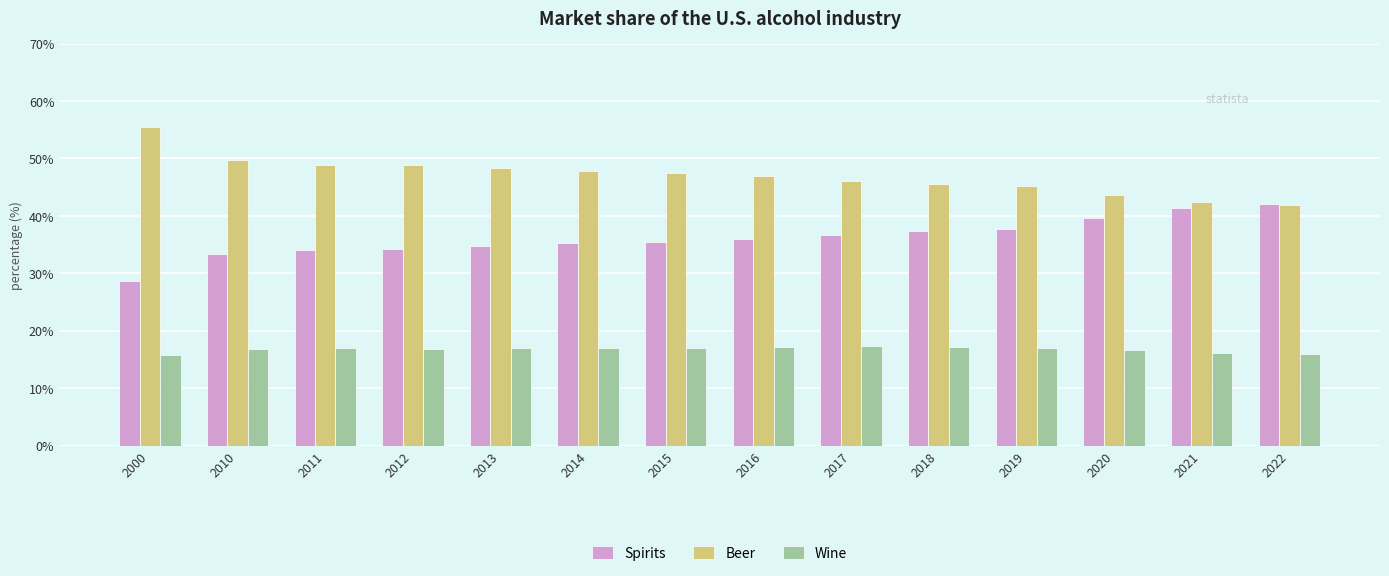

What is the value of the Beer bar at the 13th from the left?

42.5